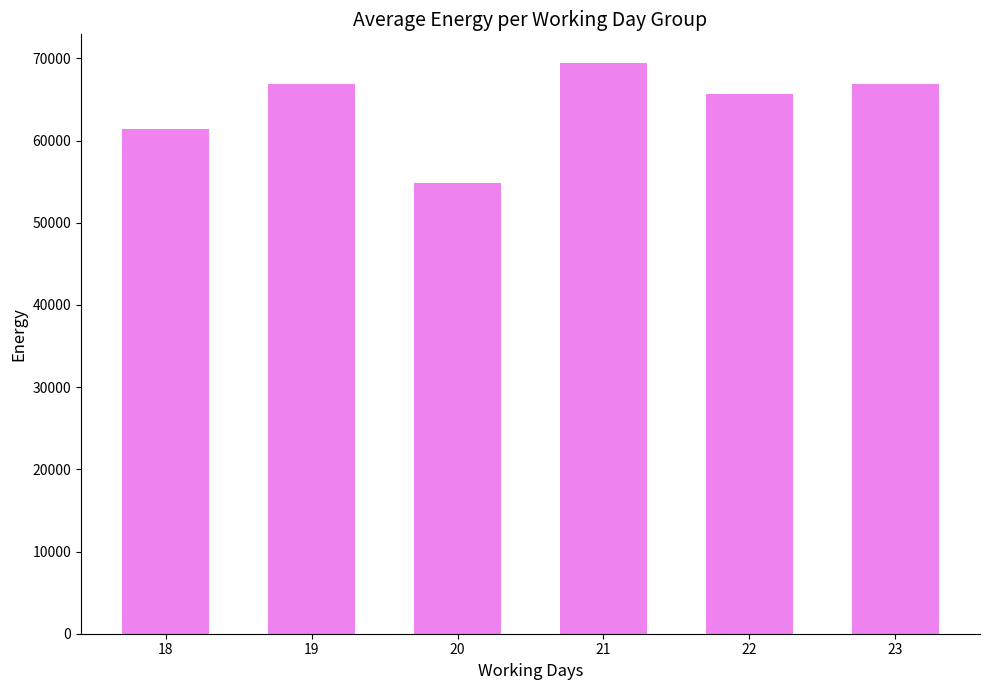

What is the value of the 5th bar from the left?

65624.7